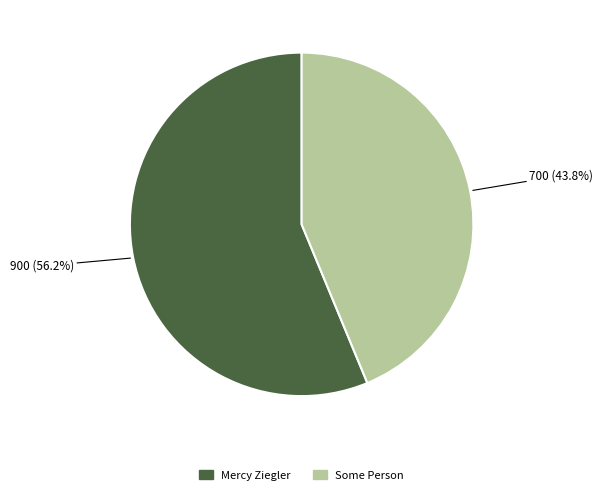

What percentage is the Some Person slice, to the nearest percent?

44%